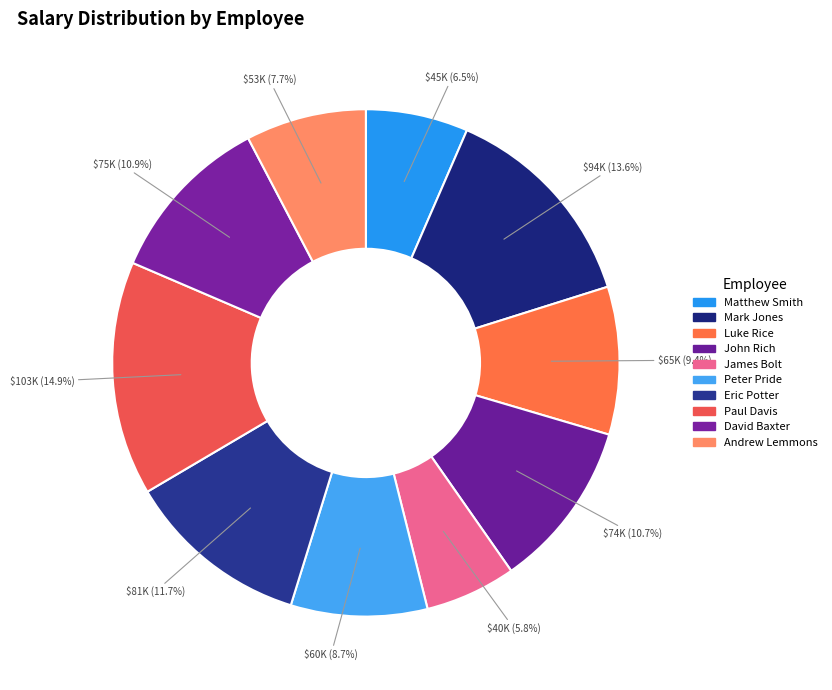

Approximately how many times larger is the value at Paul Davis compared to Andrew Lemmons?

1.9